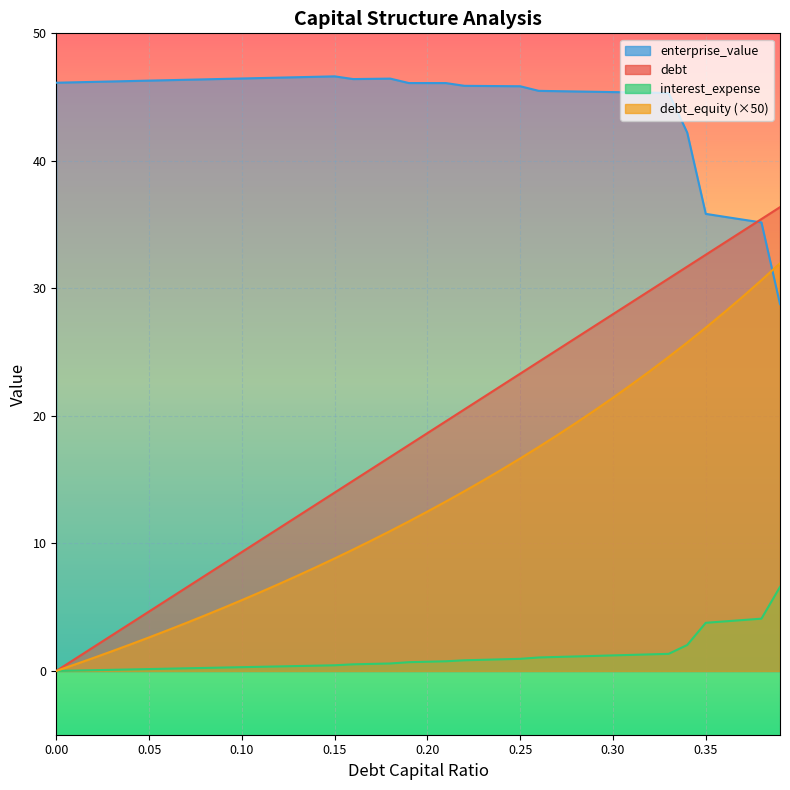

At which label does debt_capital first exceed 18?

0.2